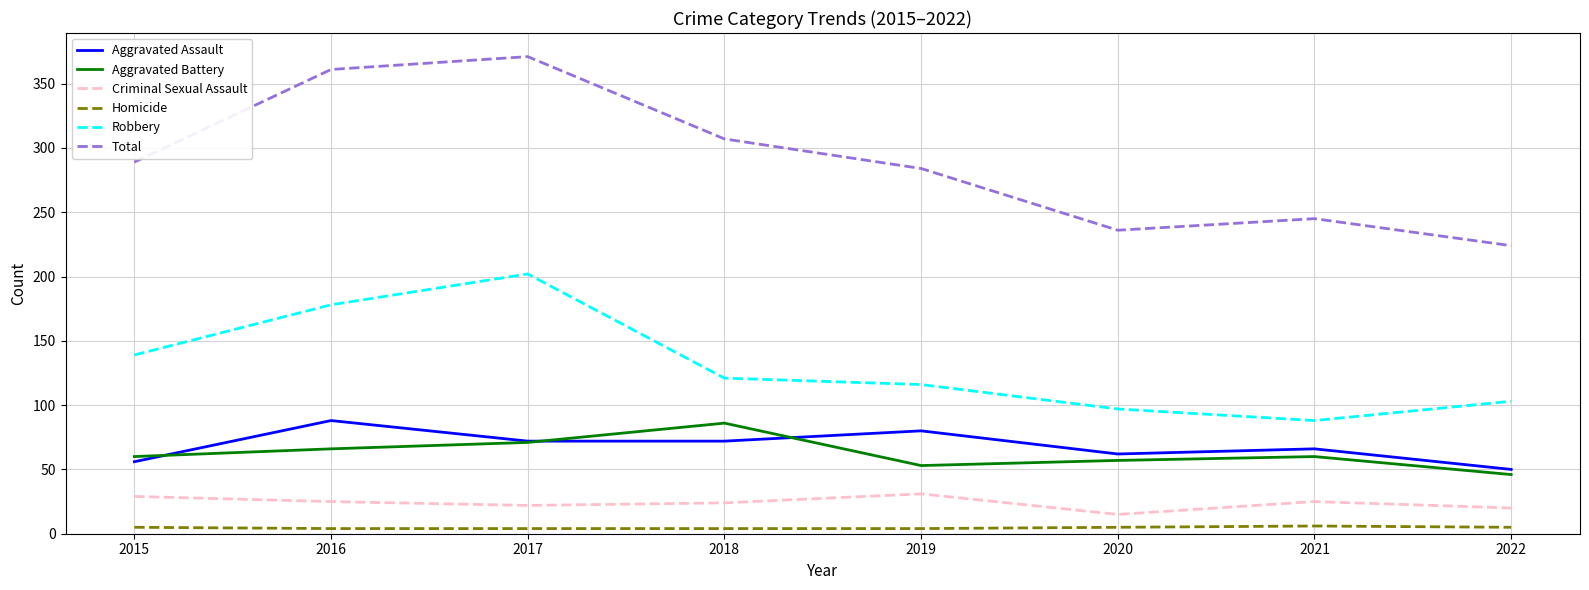

Between 2019 and 2022, which series saw the biggest shift?

Total